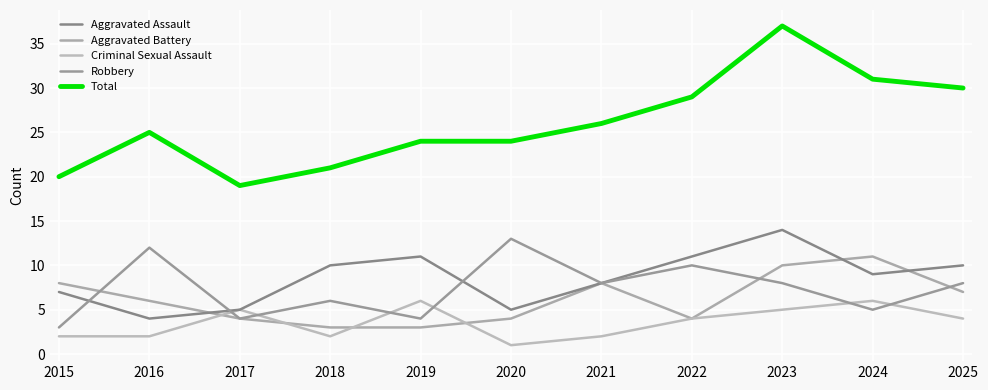

Is this an area chart (filled region under the line)?

No